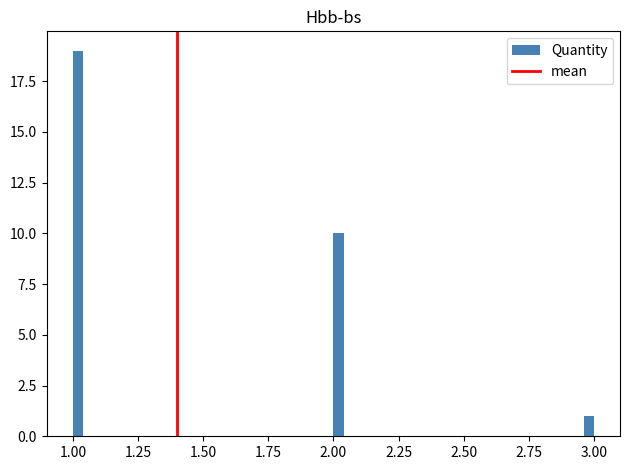

Read against the x-axis, roughly where is the centre of the tallest bar?

1.00